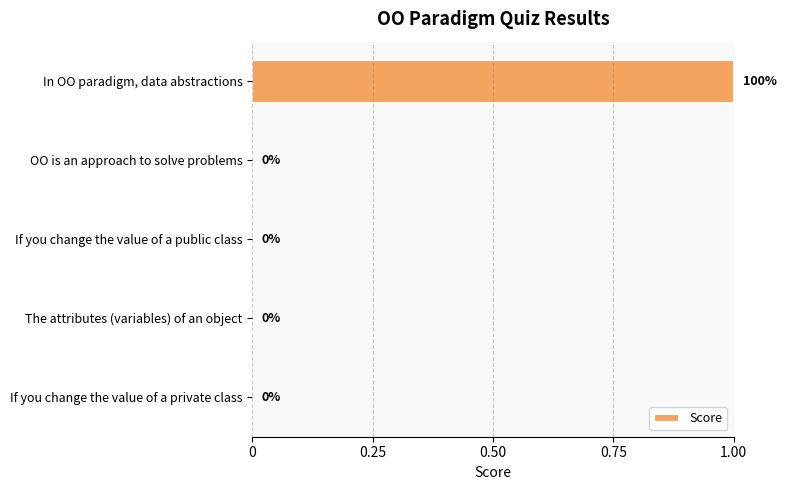

Is it true that the value at If you change the value of a private class is -1?

False